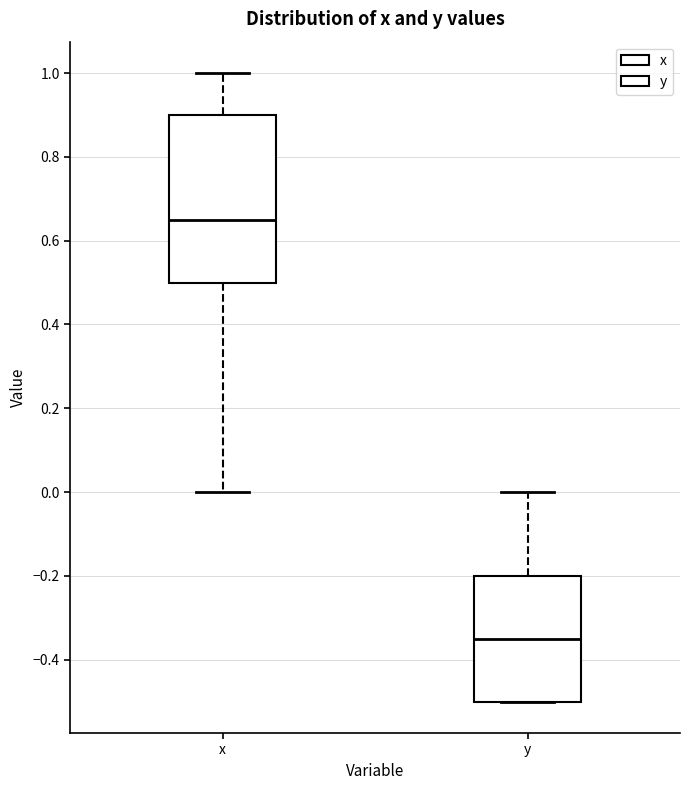

Where is the lower edge of the box for y on the y-axis? The values are not printed on the chart, so give them approximately, as read against the axis.

-0.50